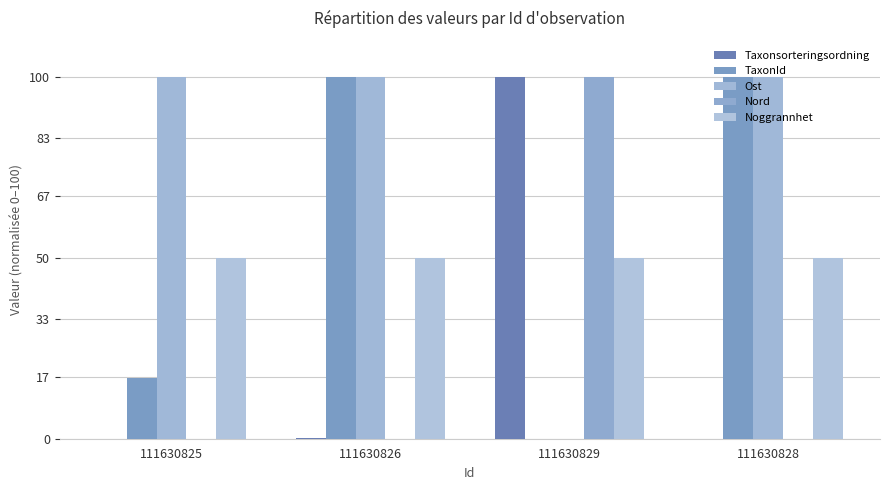

At which label does Nord reach its peak?

111630829